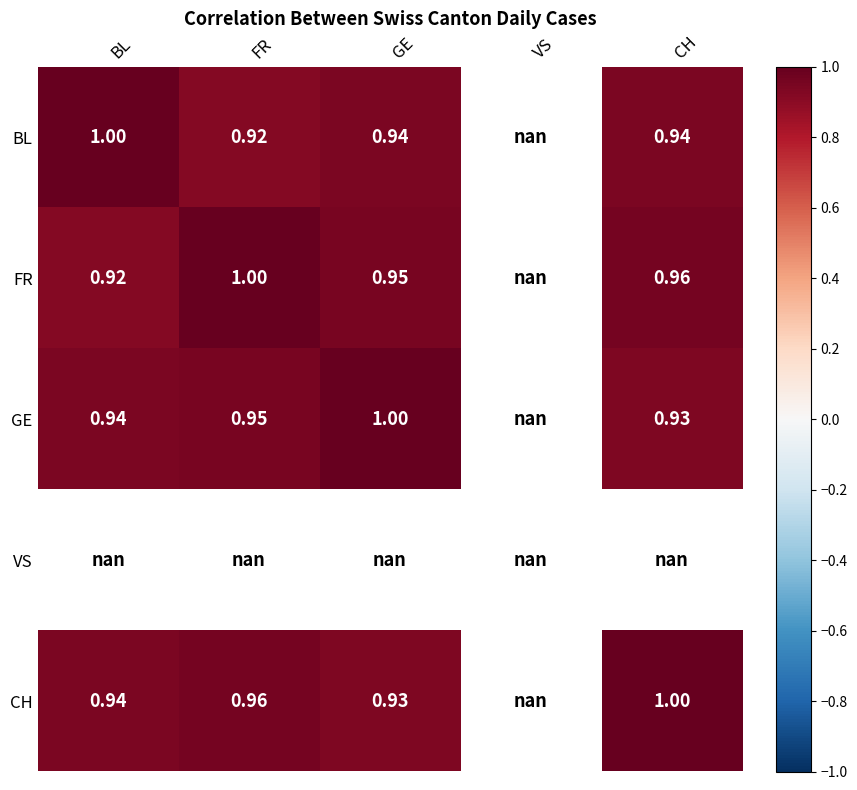

Rank the series at BL from lowest to highest value.

FR, CH, GE, BL, VS